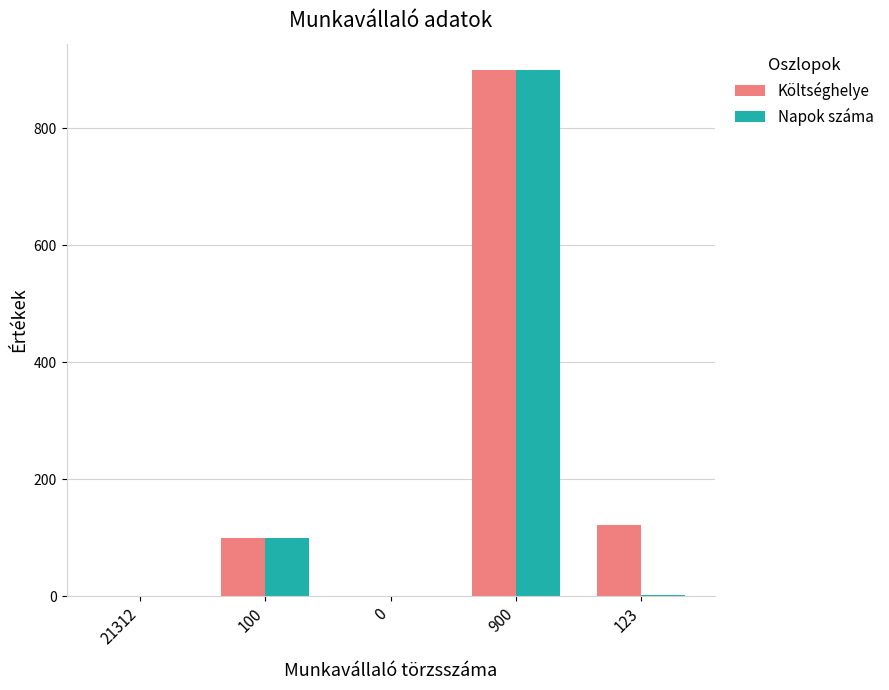

At which label is Költséghelye closest to 450?

123